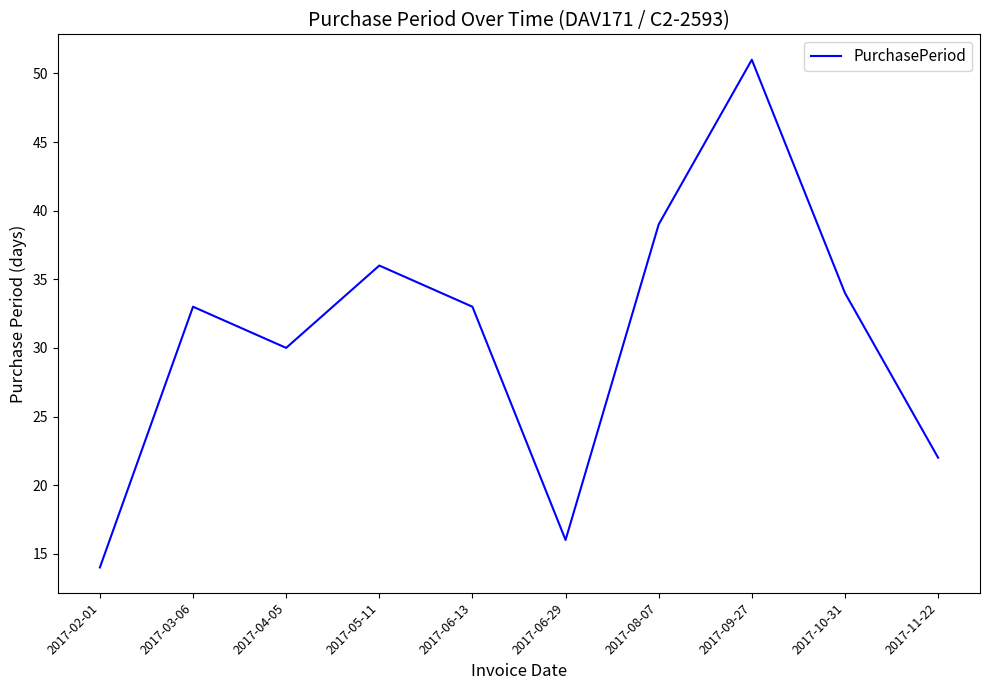

Which category has the highest value across all series?

2017-09-27